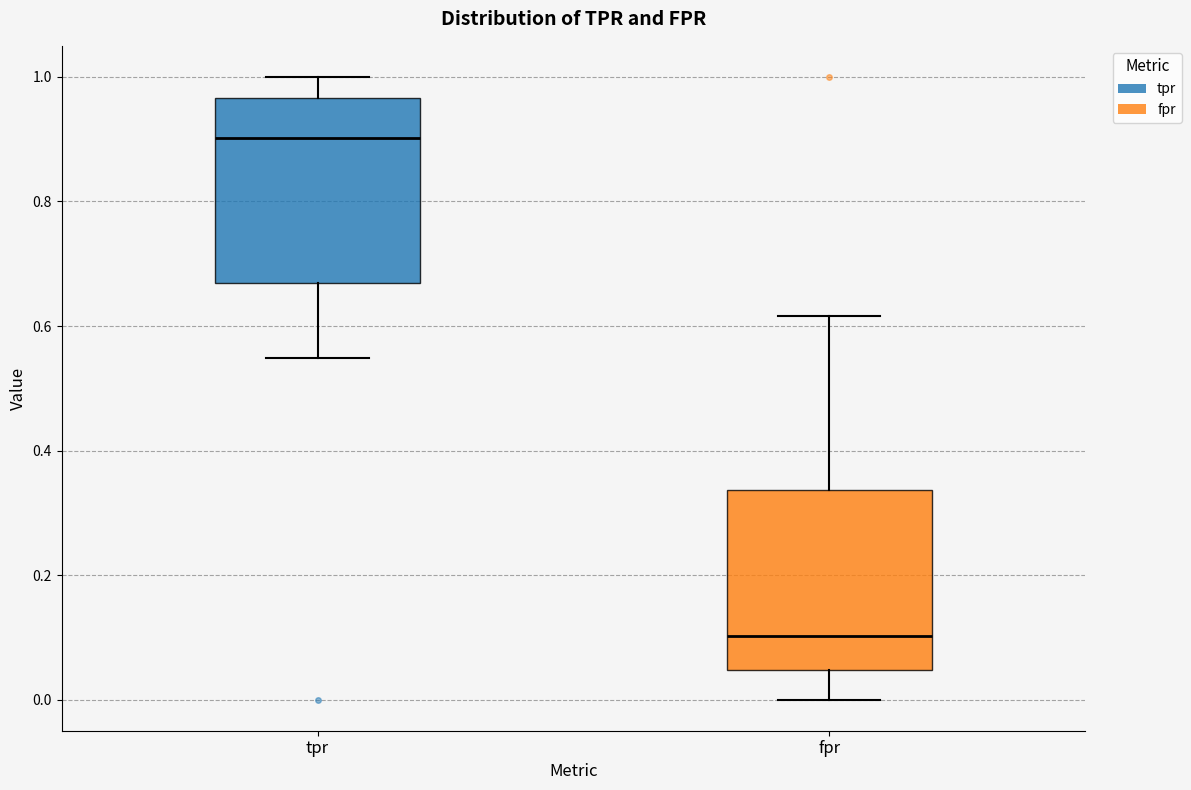

Which box has the lowest median line?

fpr